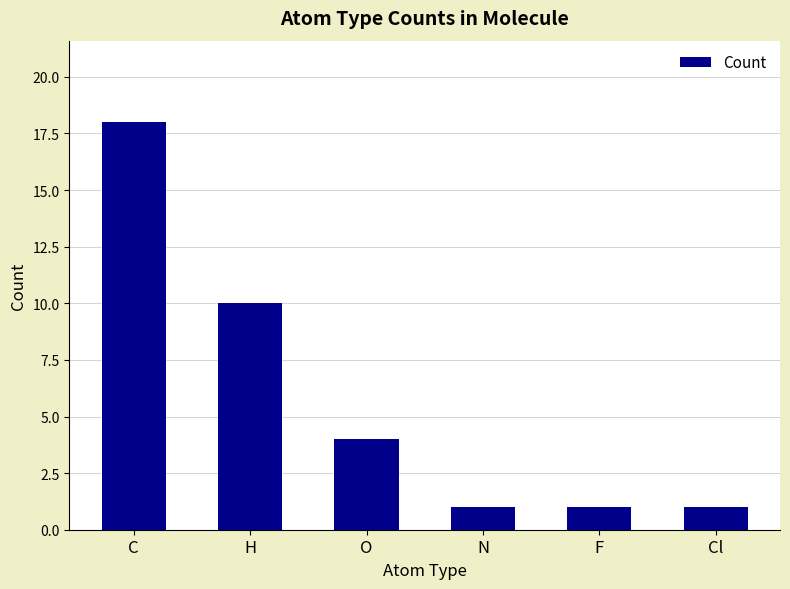

What is the sum of the values at O and H?

14